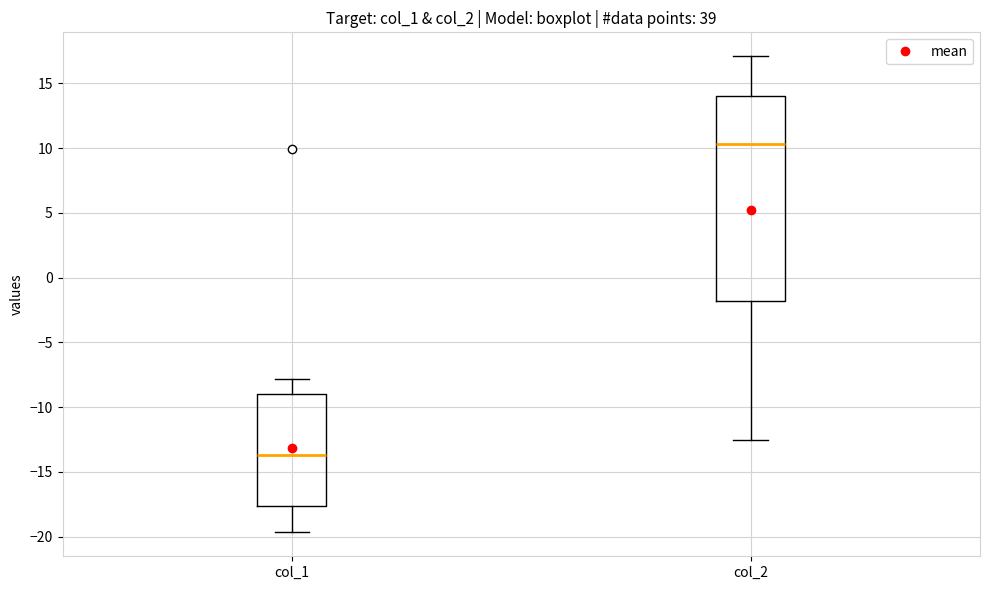

Reading left to right, read every box against the y-axis: the position of its median line, the range the box covers, and the ends of its whiskers. The values are not printed on the chart, so give them approximately, as read against the axis.

col_1: median -13.5, box -17.5 to -9.0, whiskers -19.5 to -8.0
col_2: median 10.5, box -2.0 to 14.0, whiskers -12.5 to 17.0